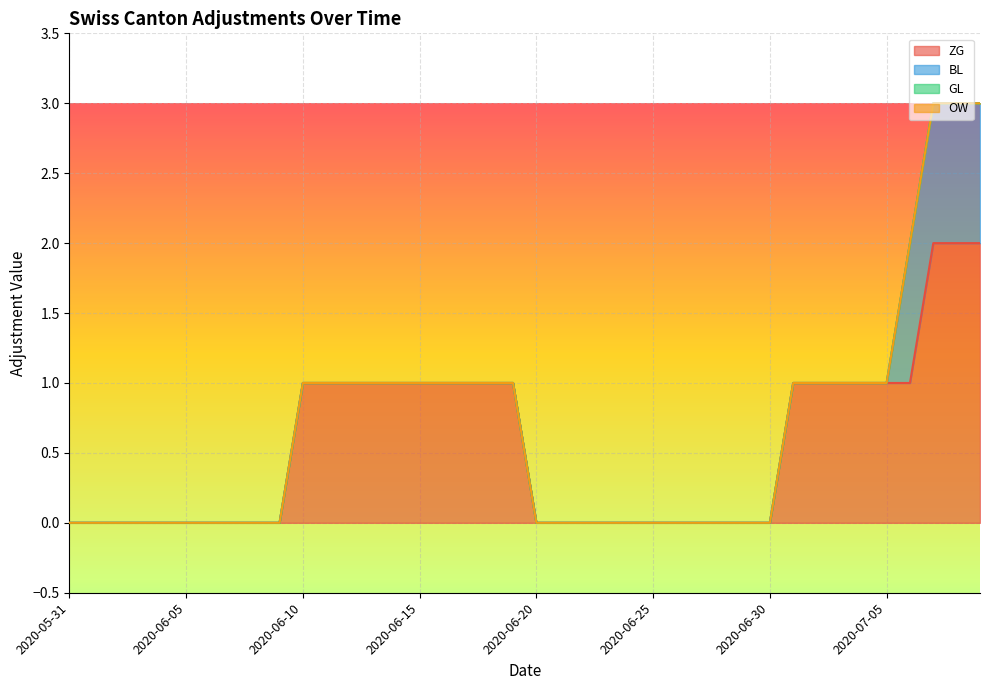

Does the chart display data point markers on the line(s)?

No